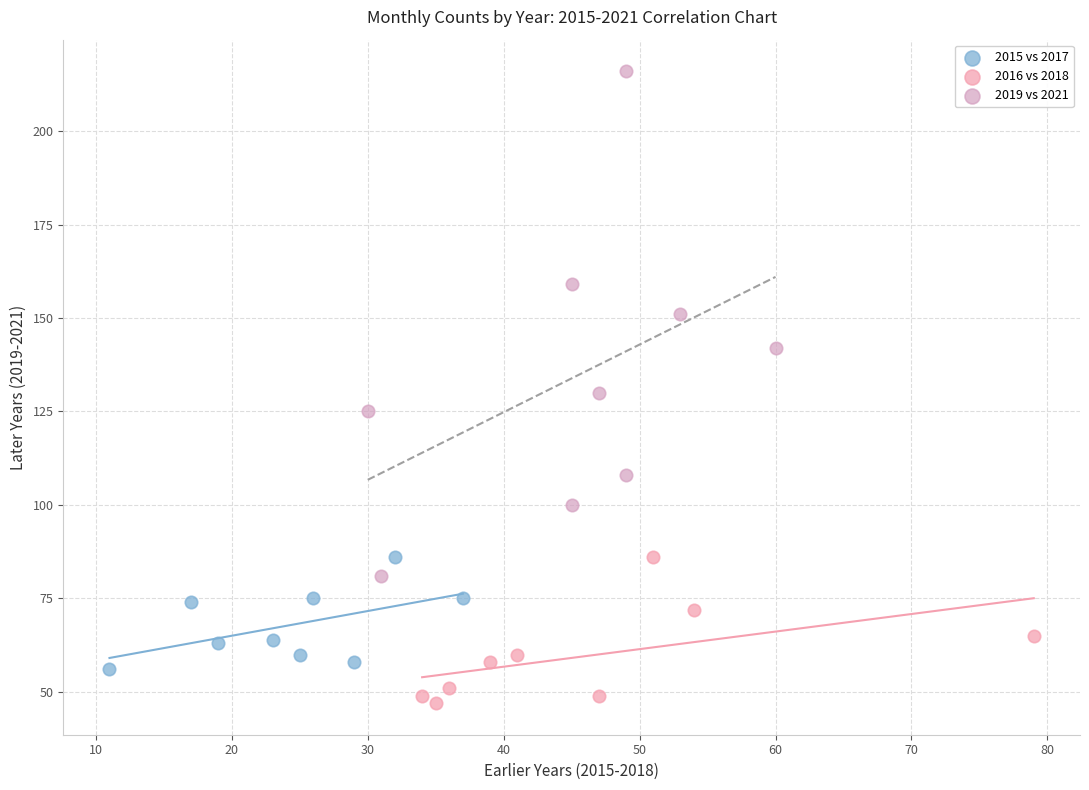

What are all the series names shown in the legend?

2015 vs 2017, 2016 vs 2018, 2019 vs 2021